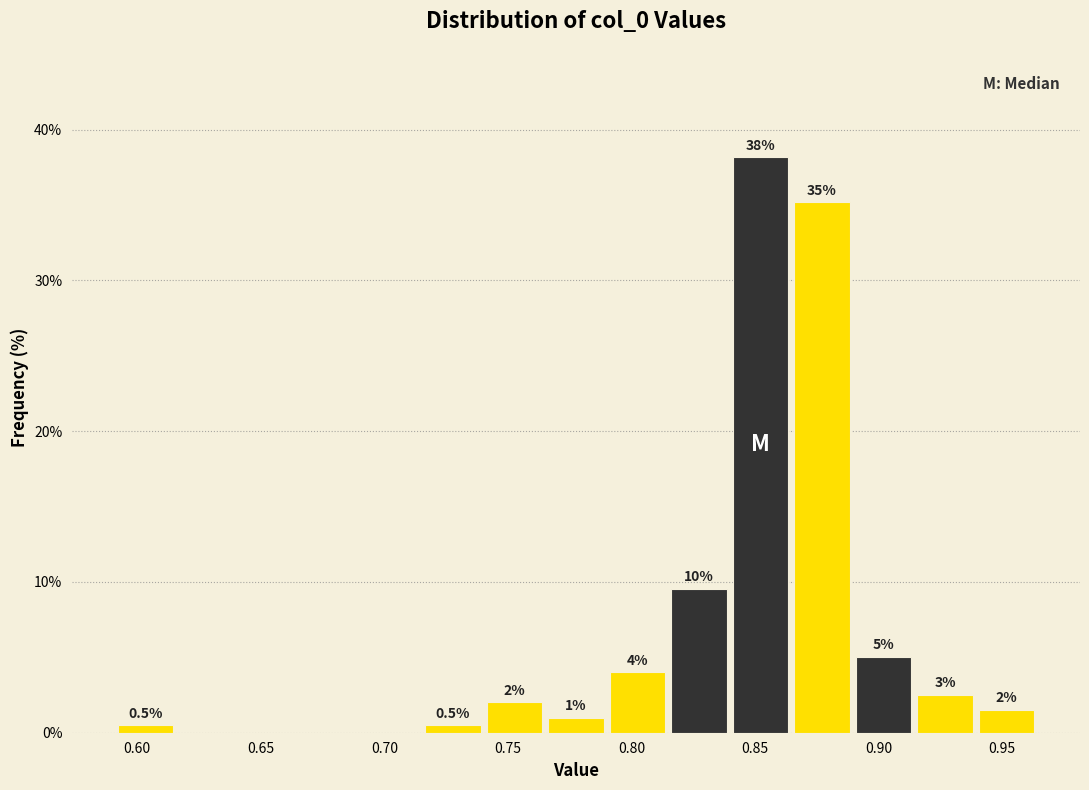

Which range on the x-axis has the tallest bar?

0.840 to 0.865